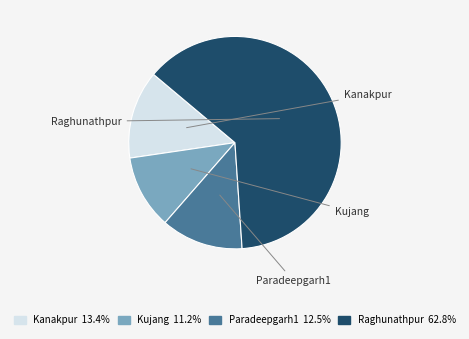

Which slice is the smallest?

Kujang